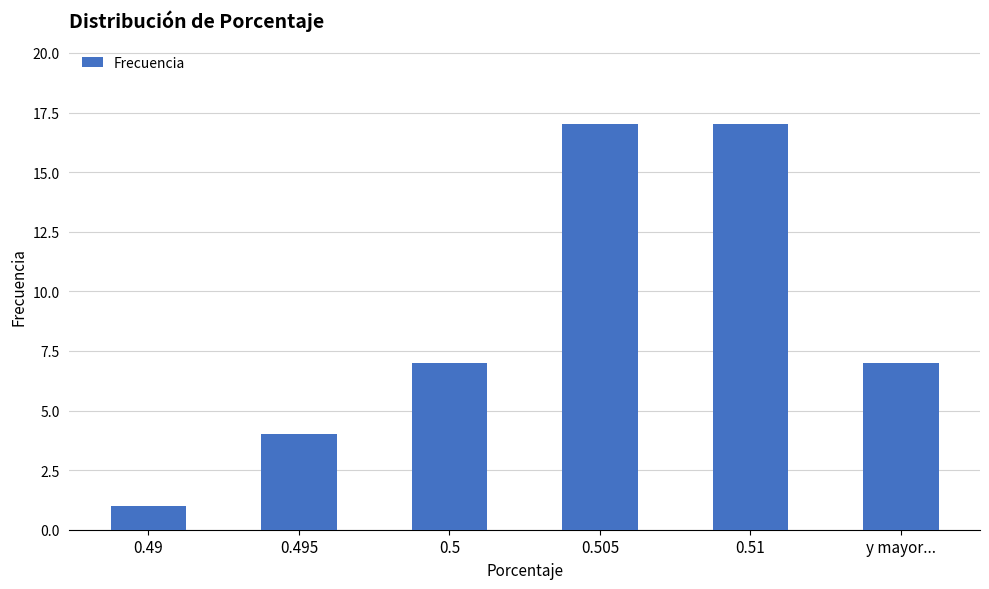

What is the maximum value shown in the chart?

17